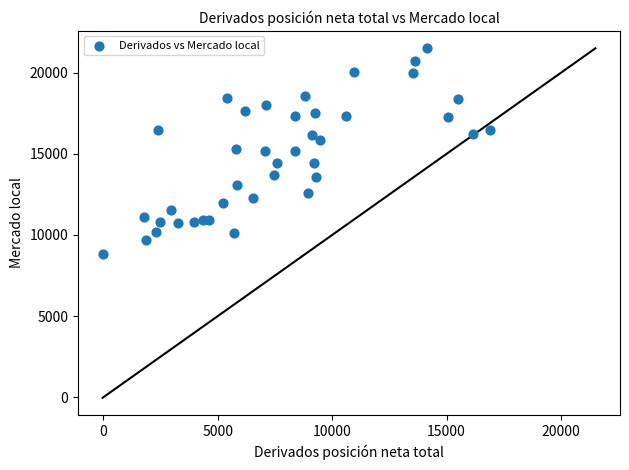

What is the range of X values (max minus min)?

16916